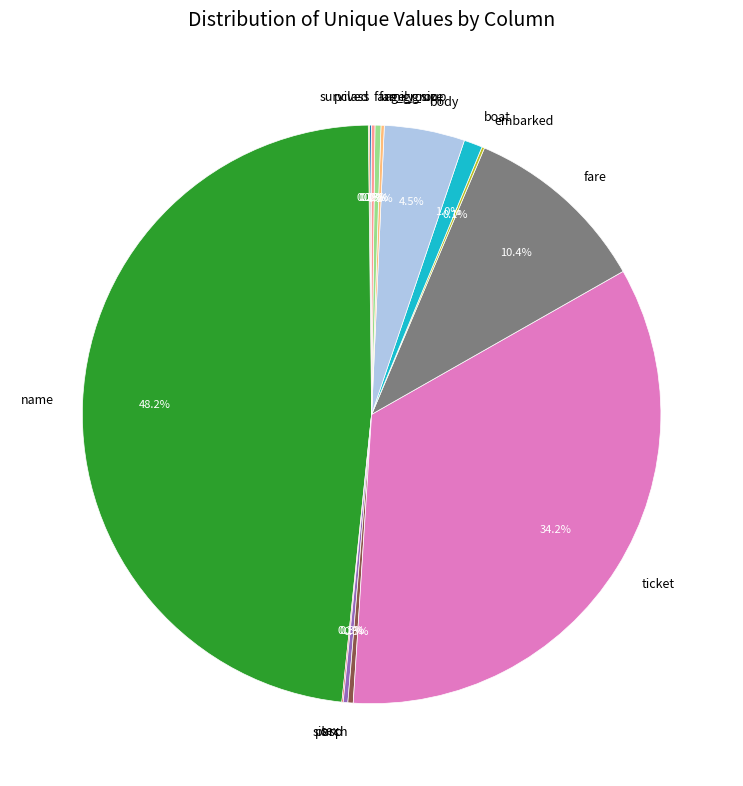

What is the total percentage of name and fare?

58.6%